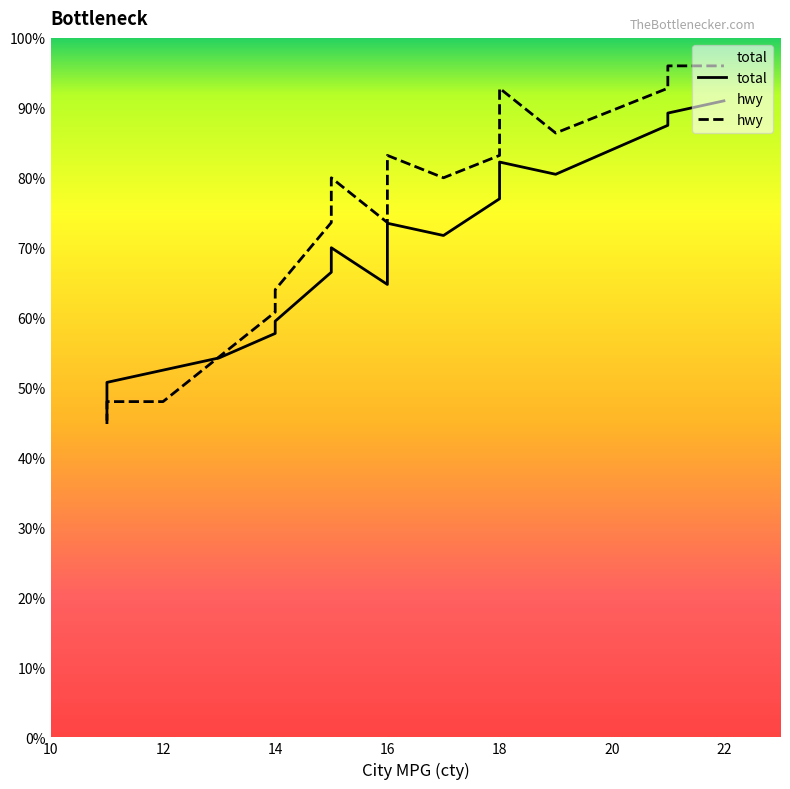

List the series in order of their peak value, highest first.

hwy, total